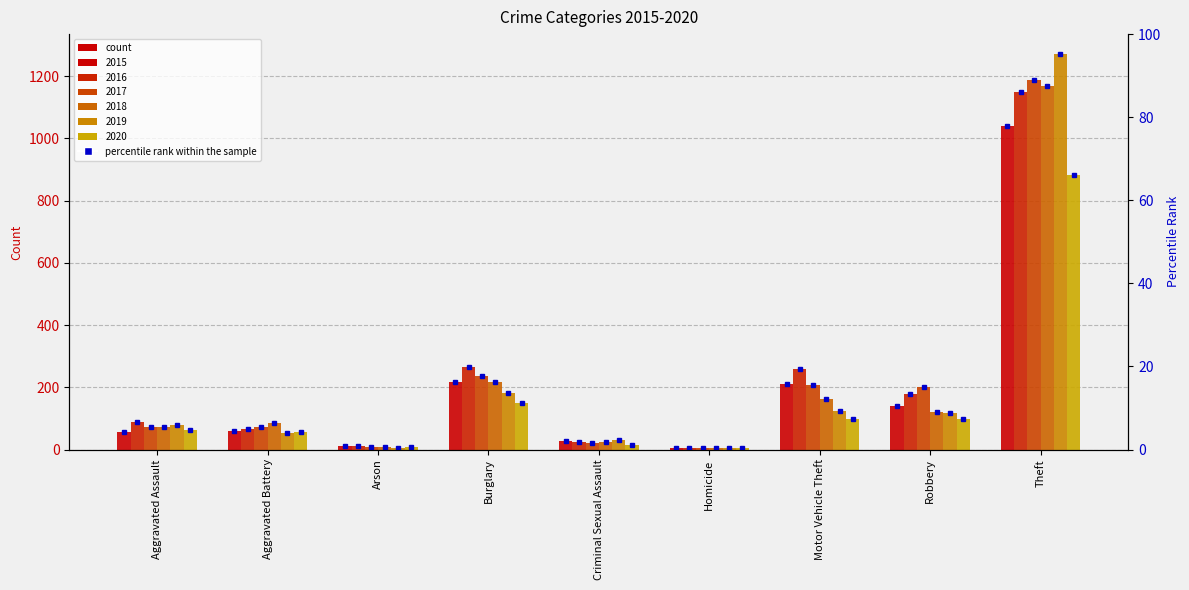

What is the spread (max minus min) of values at Motor Vehicle Theft?

160